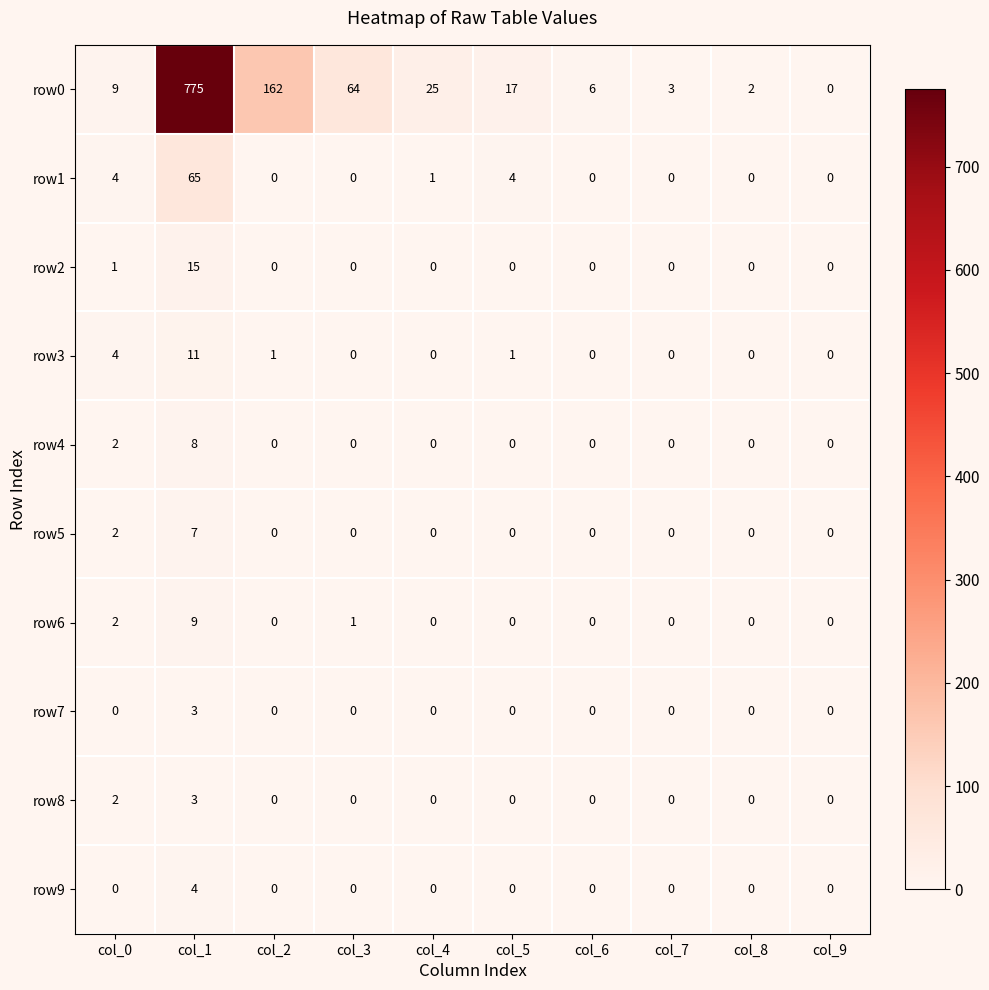

At which category is the sum across all series the highest?

col_1